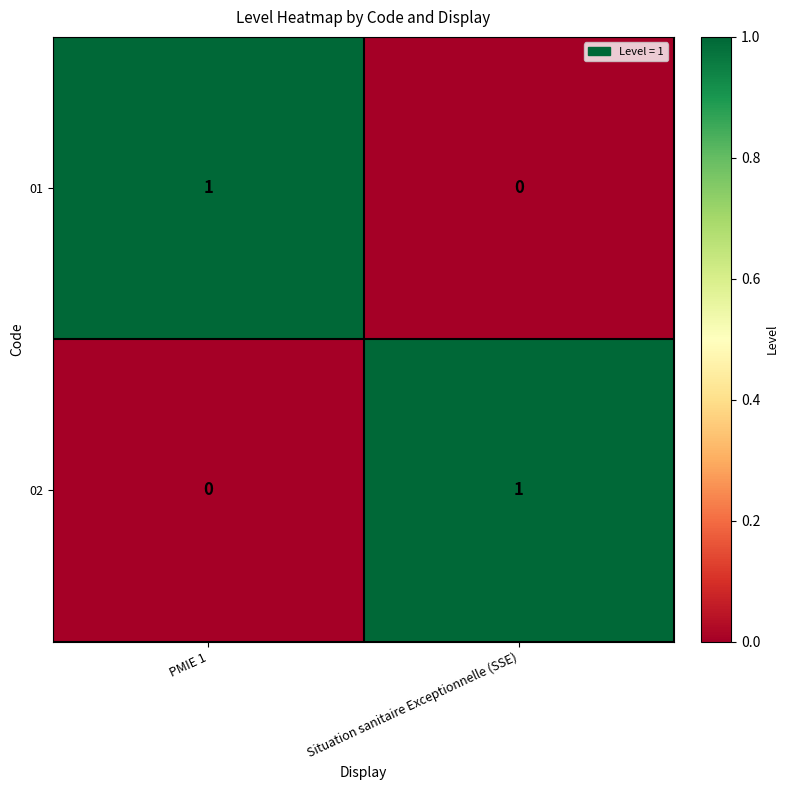

Reading left to right, extract all data points from this chart.

01: PMIE 1=1	Situation sanitaire Exceptionnelle (SSE)=0
02: PMIE 1=0	Situation sanitaire Exceptionnelle (SSE)=1